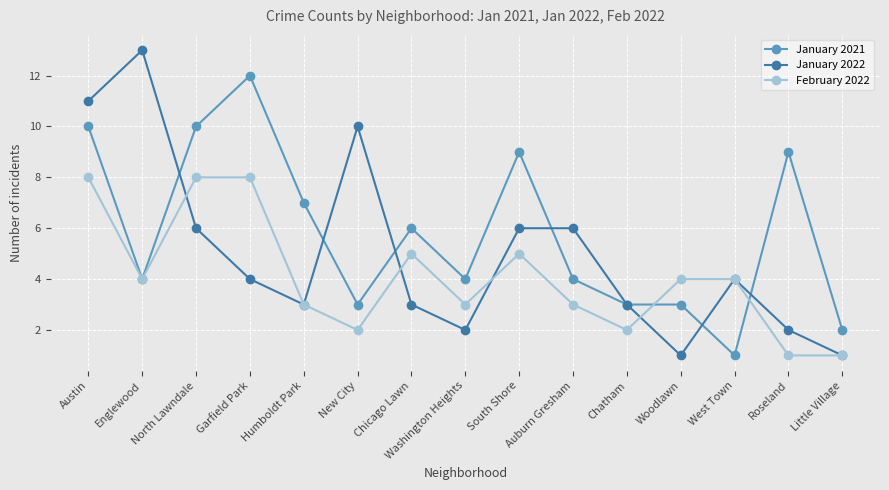

What is the spread (max minus min) of values at Auburn Gresham?

3